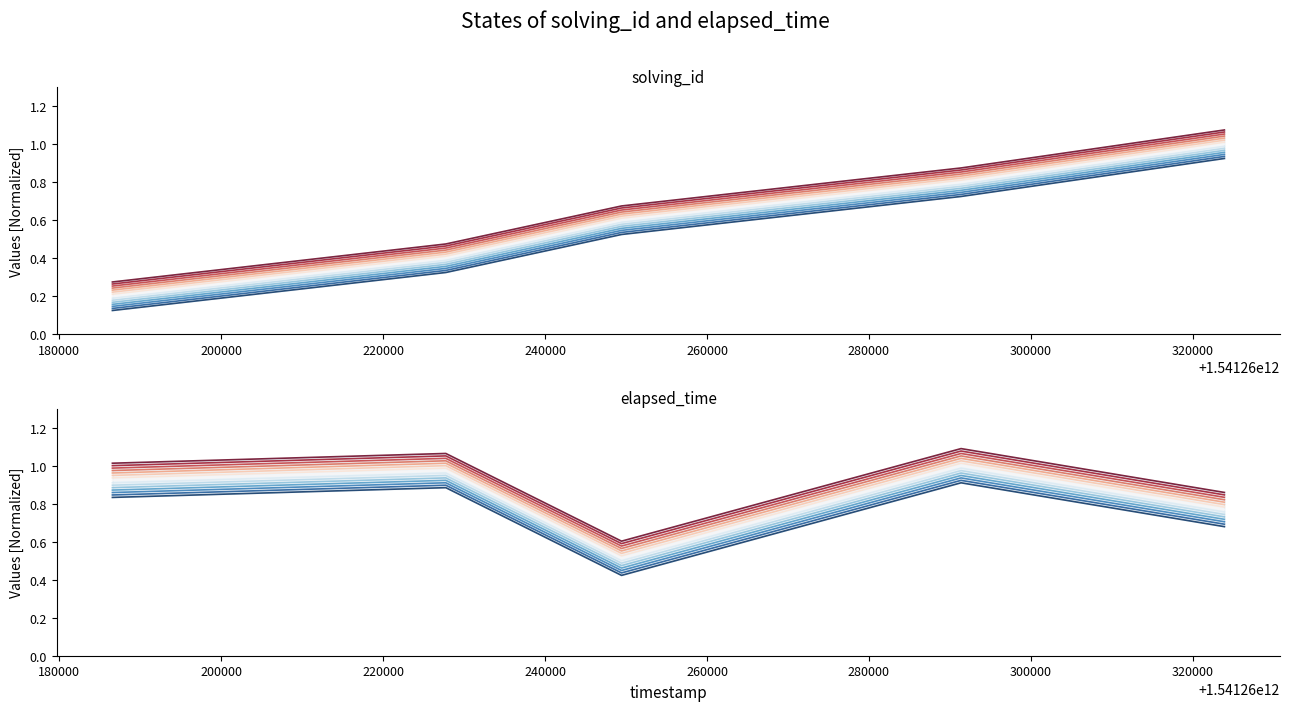

The value of solving_id at 160000 is 0.2. True or false?

False